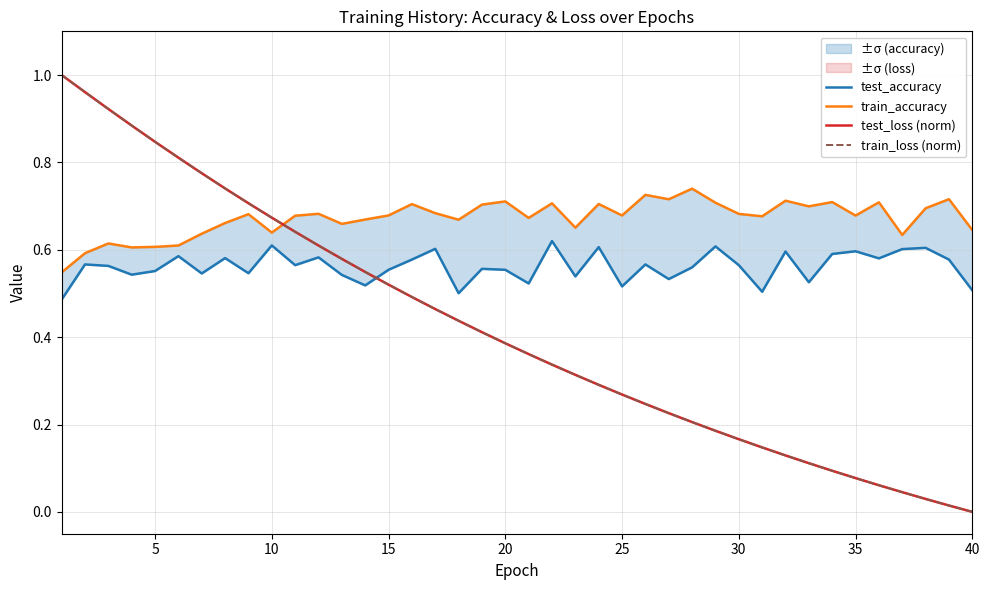

Does the chart display data point markers on the line(s)?

No